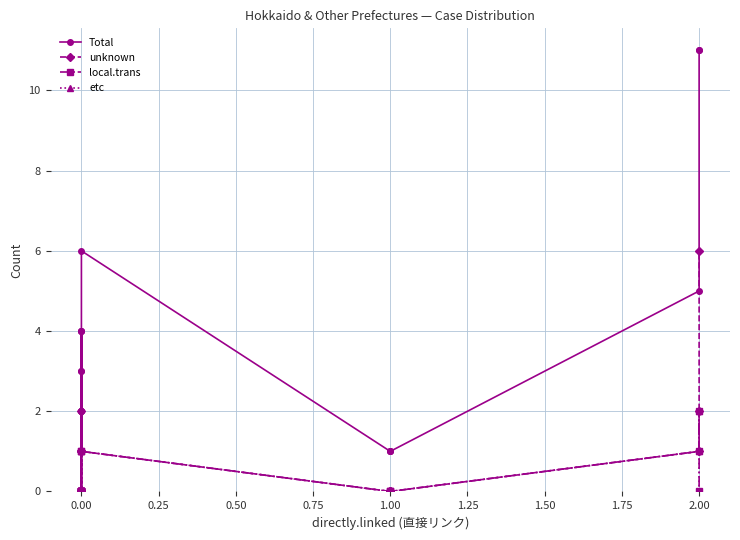

True or false: local.trans and unknown intersect in this chart.

False